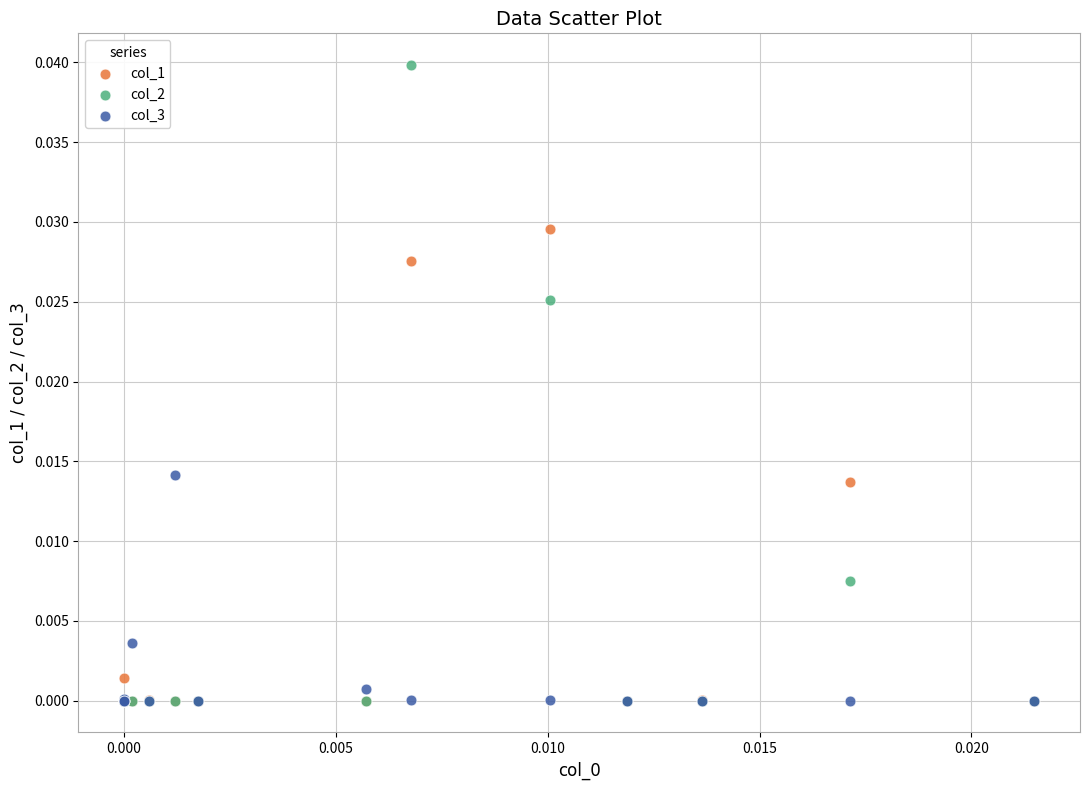

Which series reaches the maximum Y coordinate?

col_2